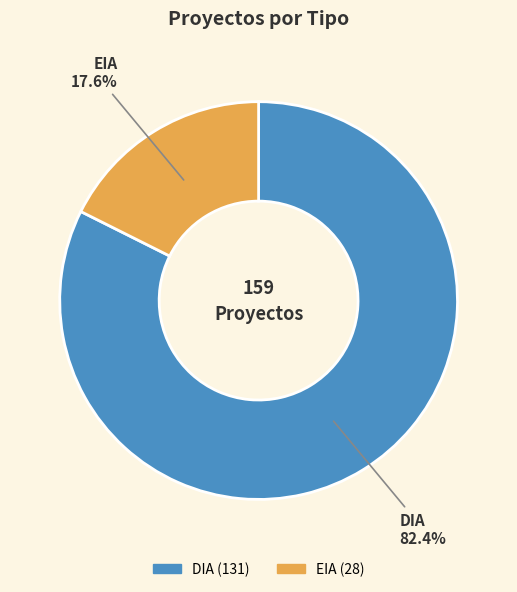

The EIA slice represents 18% of the pie. True or false?

True